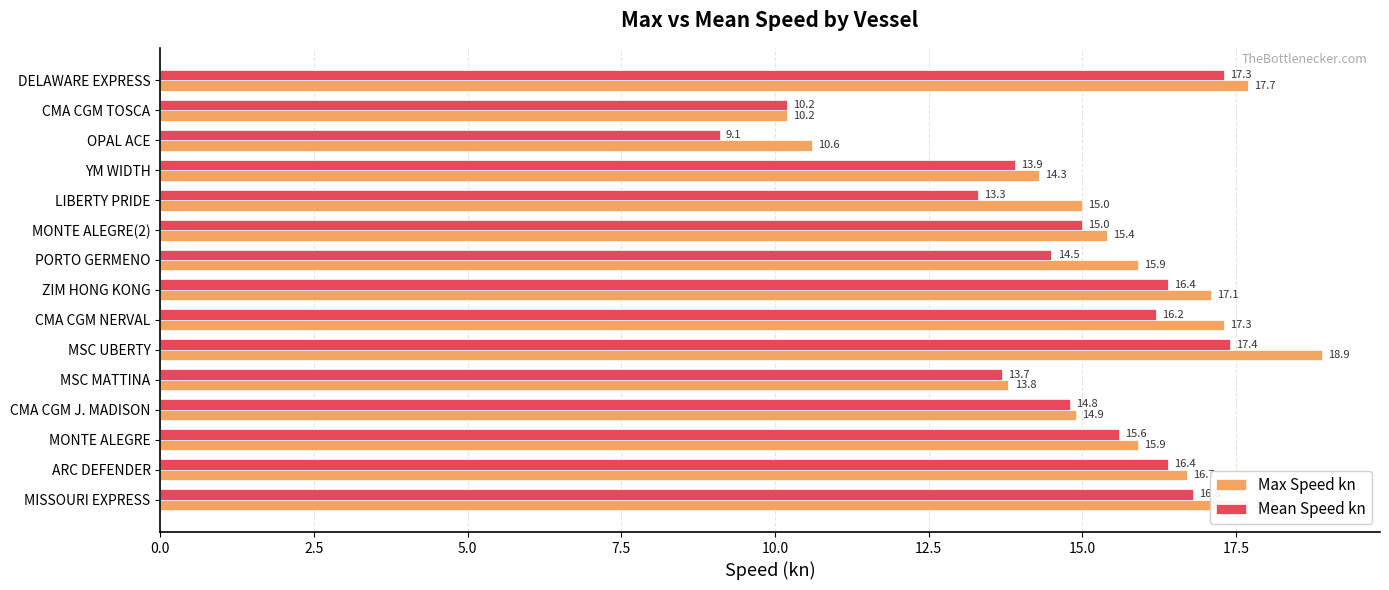

List the series in order of their overall mean, lowest first.

Mean Speed kn, Max Speed kn